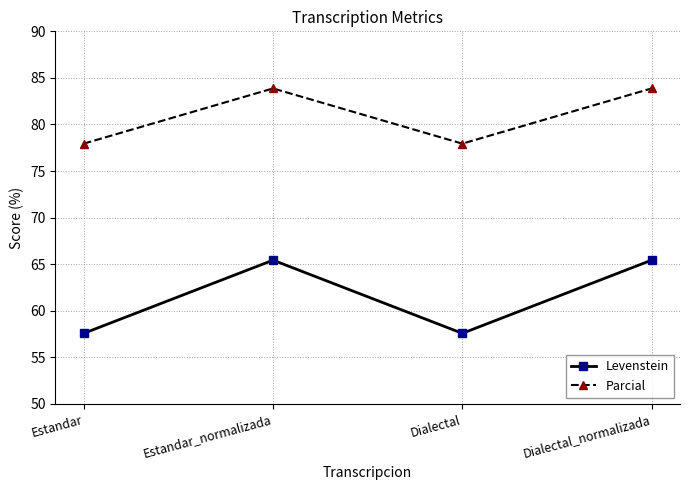

What is the maximum value for Parcial?

83.9